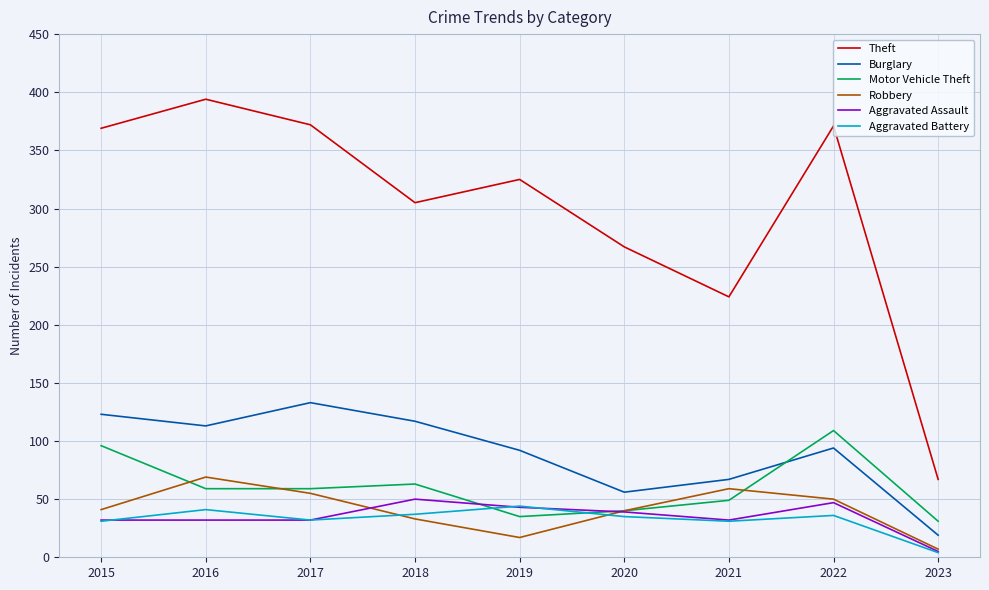

Is the value of Theft at 2023 greater than the value of Robbery at 2018?

Yes